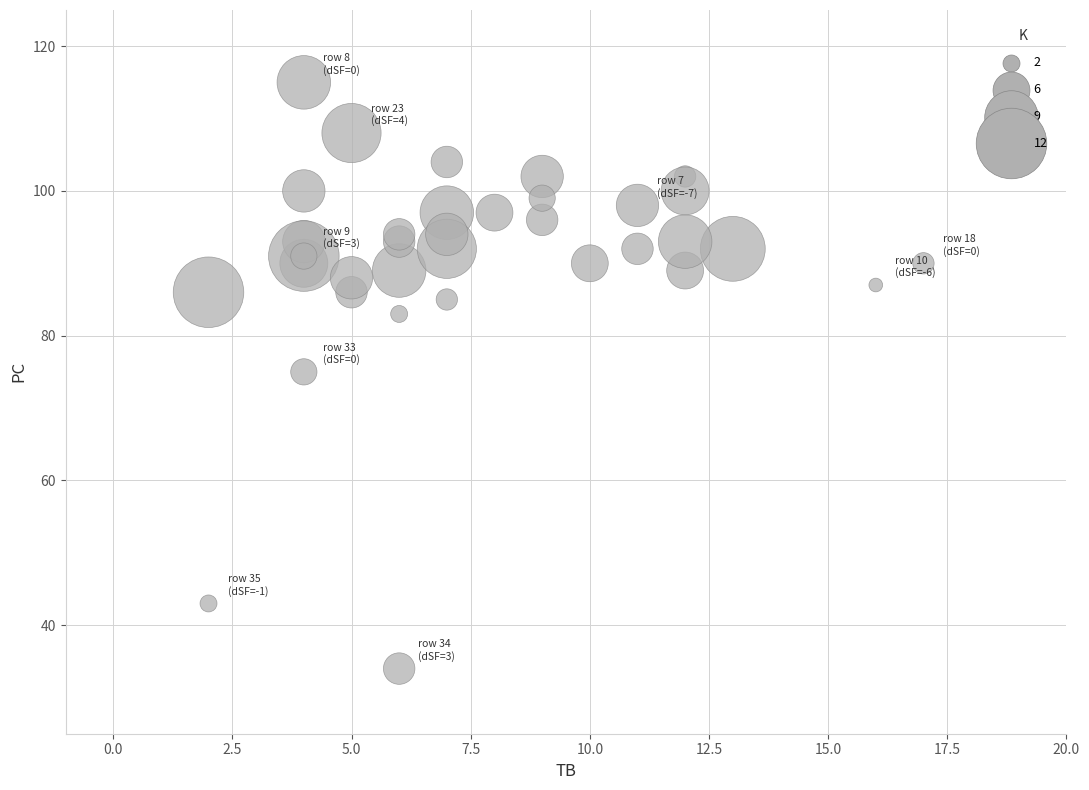

What Y value in the scatter plot is closest to 74?

75